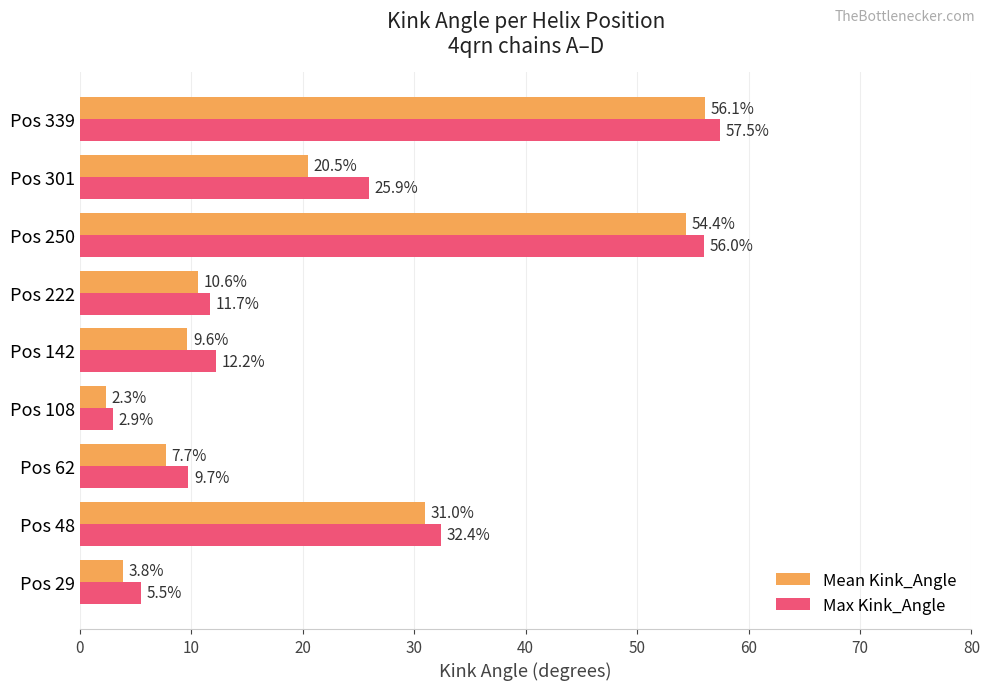

At how many categories does at least one series exceed 33?

2